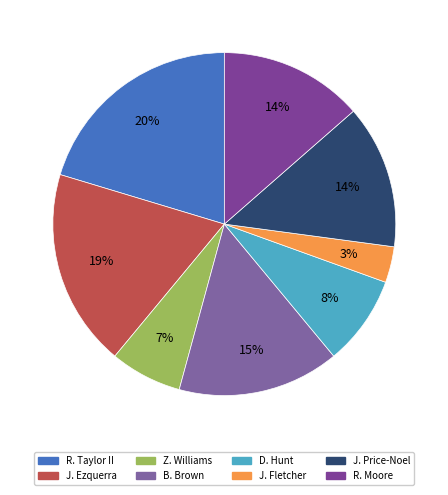

How many segments does this pie chart have?

8